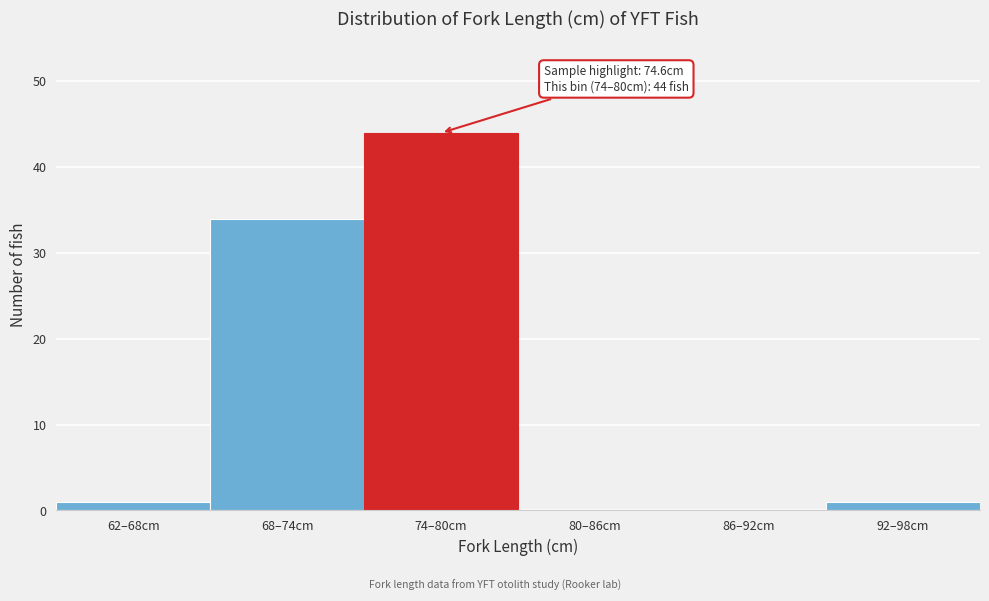

Reading left to right, extract all data points from this chart.

62–68cm=1	68–74cm=34	74–80cm=44	80–86cm=0	86–92cm=0	92–98cm=1